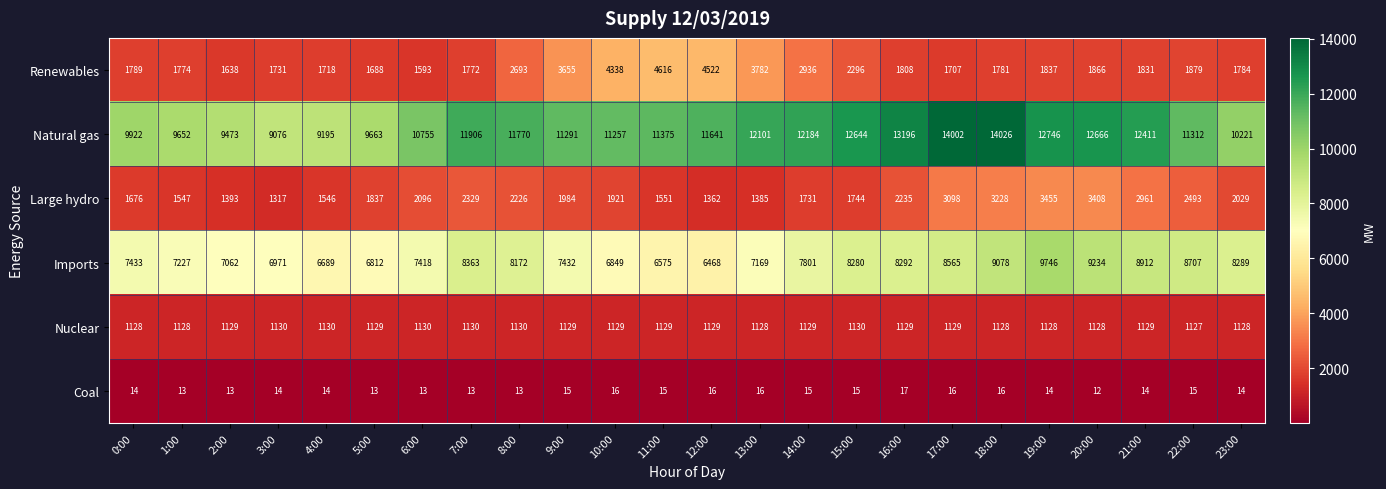

The Imports series shows 7169 at 13:00. True or false?

True